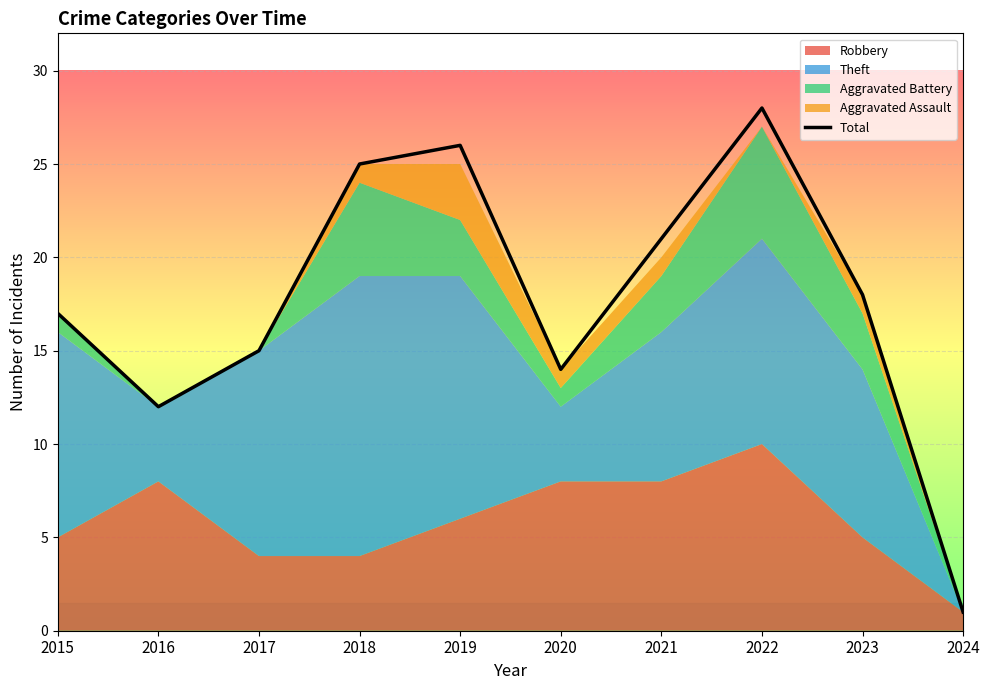

Reading right to left, list all the values displayed in this chart.

2024=1	2023=18	2022=28	2021=21	2020=14	2019=26	2018=25	2017=15	2016=12	2015=17